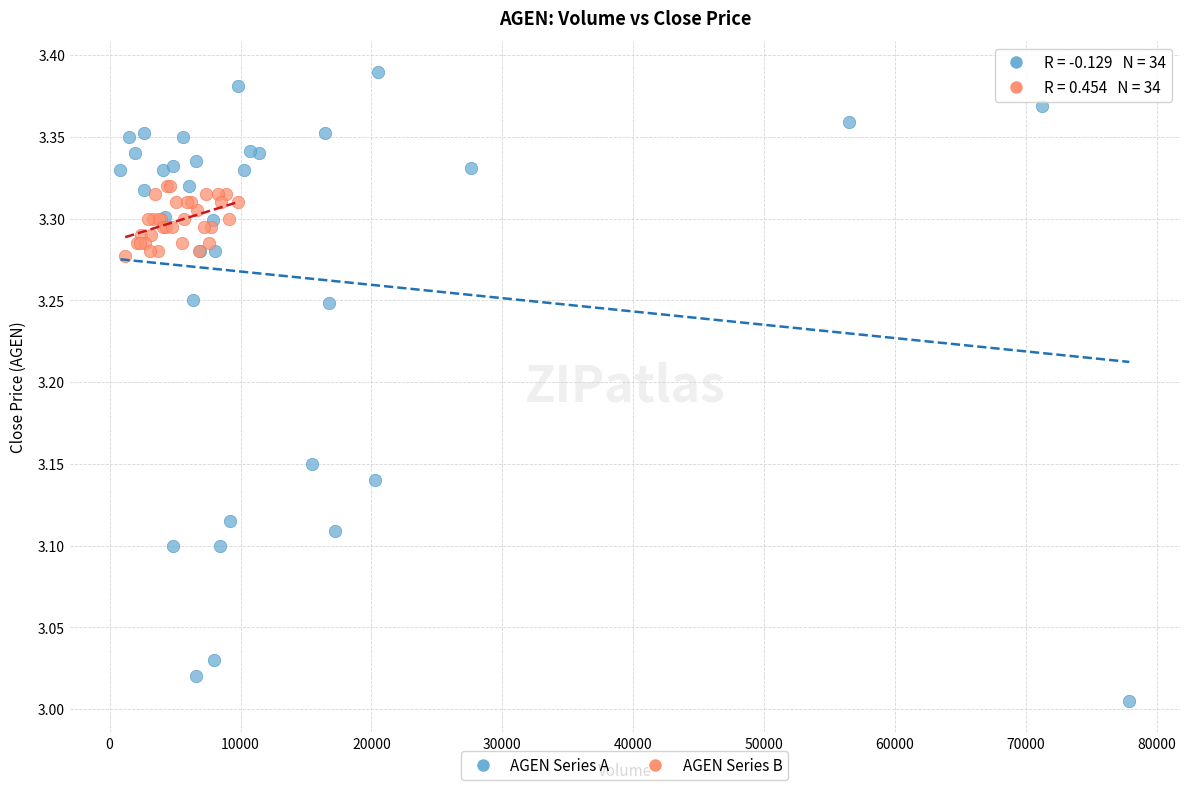

Which series reaches the minimum Y coordinate?

AGEN Series A